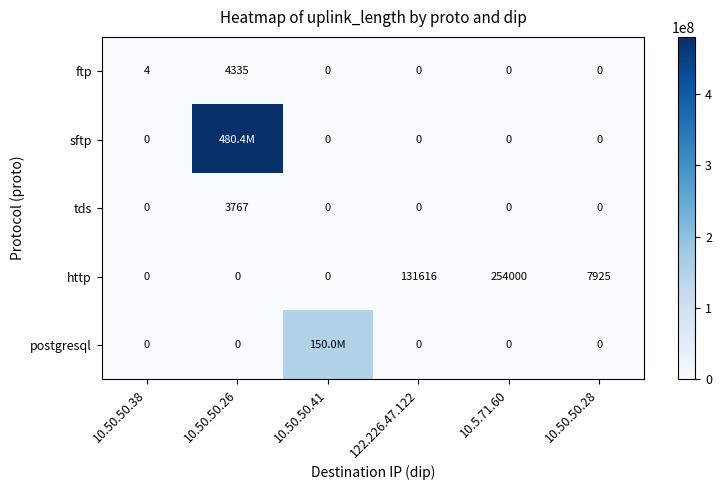

What is the maximum value for ftp?

4335